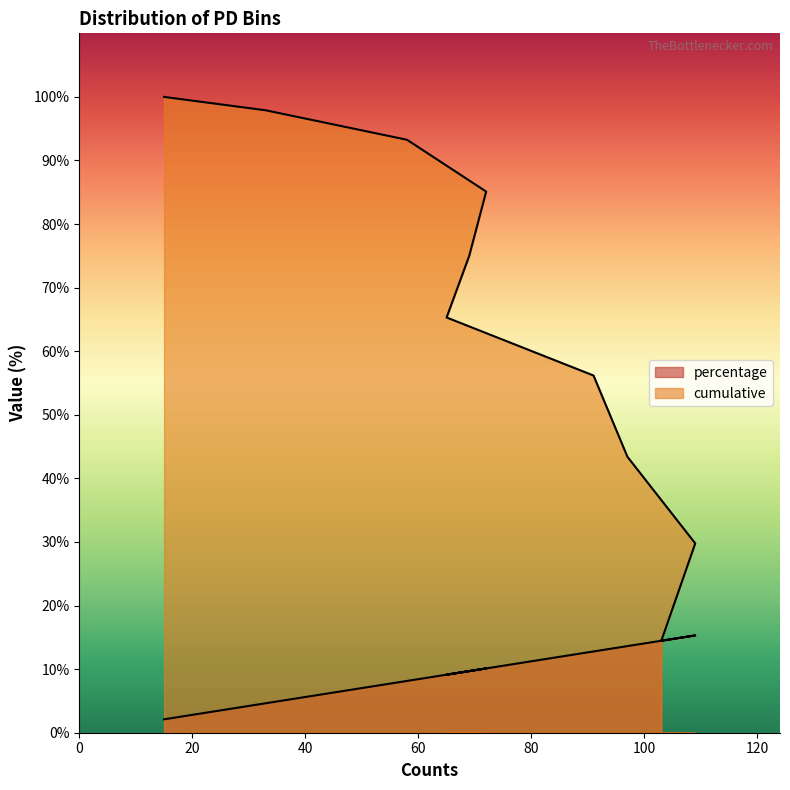

How many interior local peaks does the percentage series have?

2